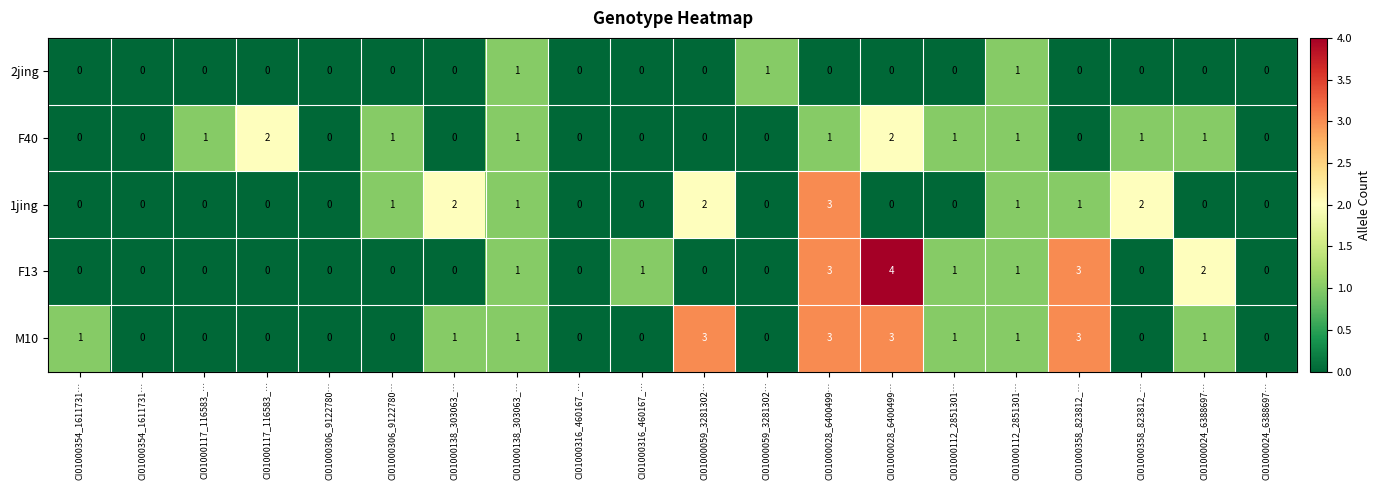

How many values in F13 are above zero?

8